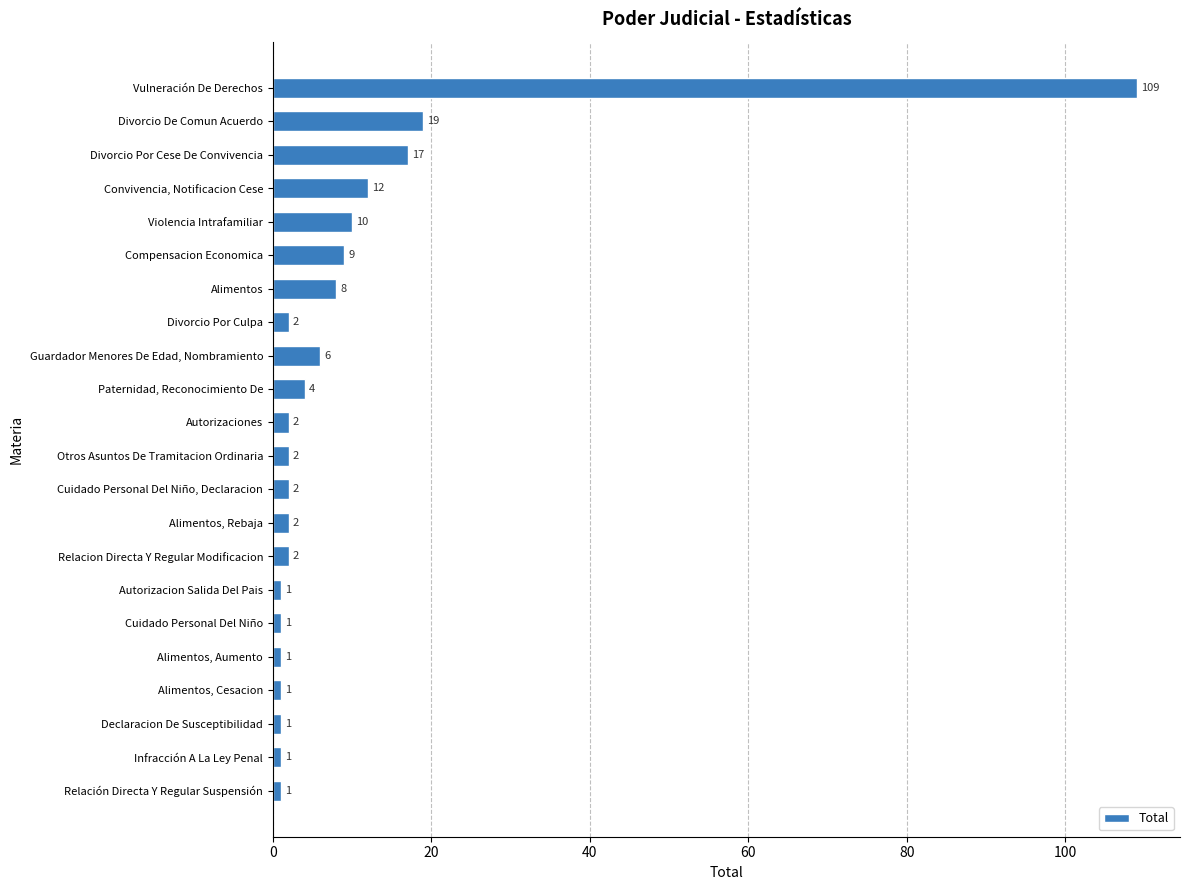

The value at Violencia Intrafamiliar is 15. True or false?

False